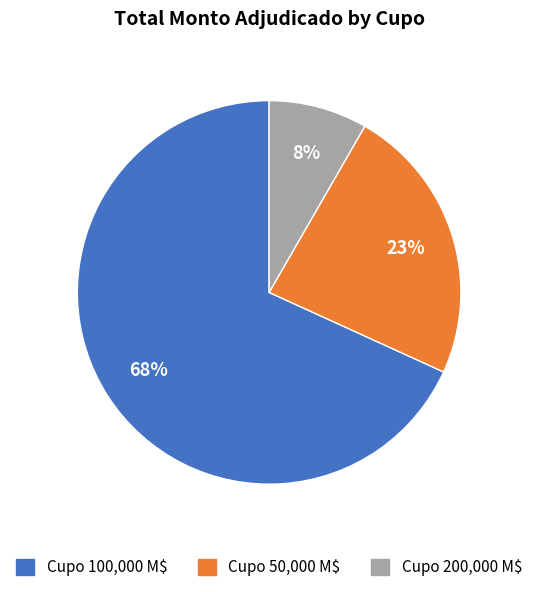

To the nearest percent, what percentage of the pie is Cupo 50,000 M$?

23%